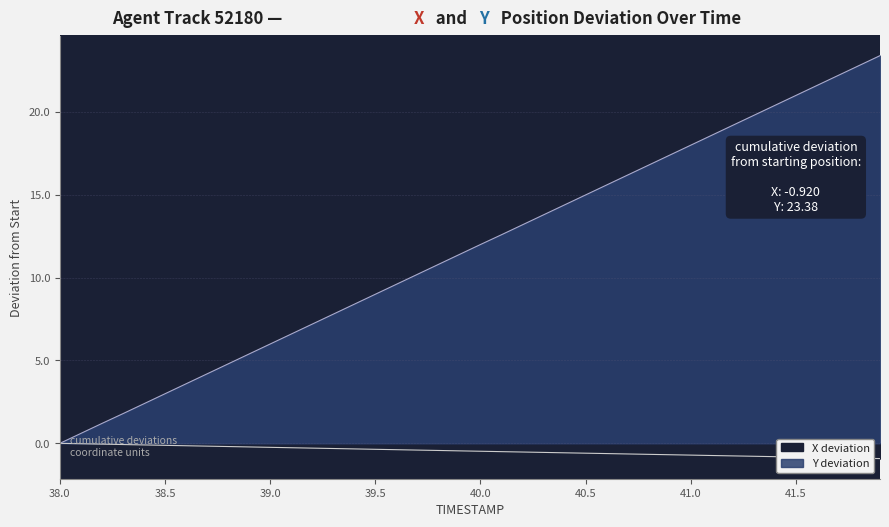

Is it true that Y equals 19.2 at 41.2?

True